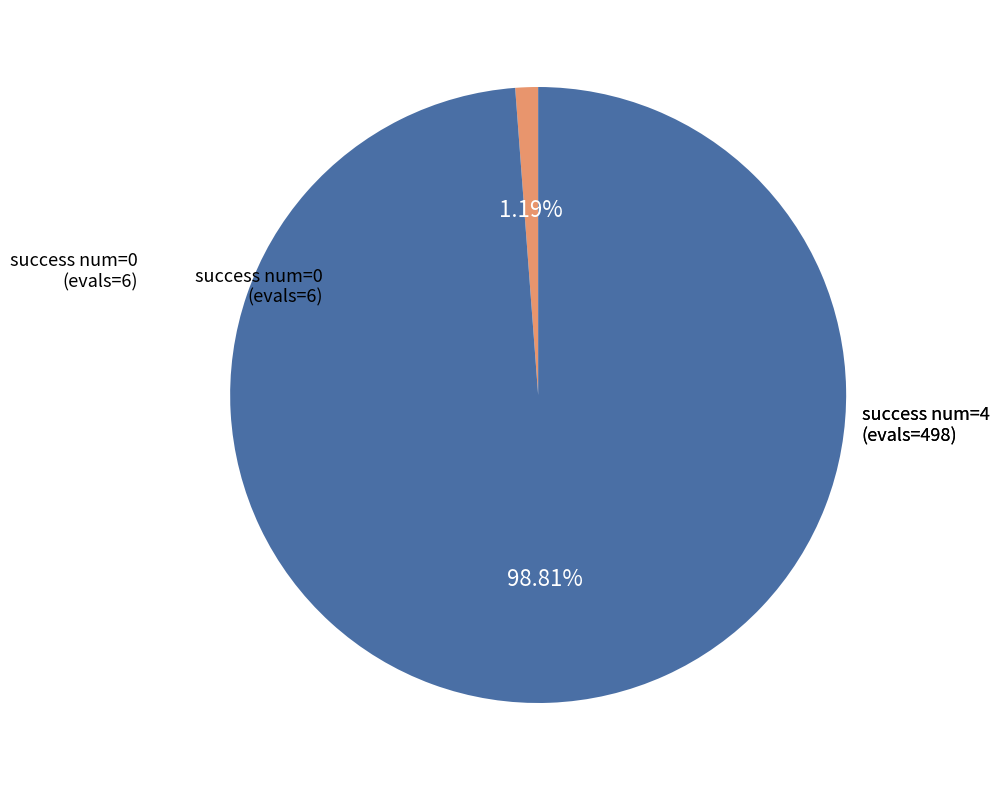

Which category accounts for the majority?

success num=4